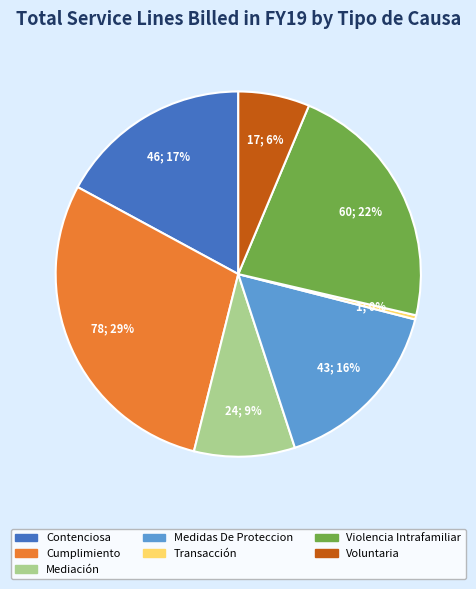

Does Voluntaria represent more than half of the total?

No